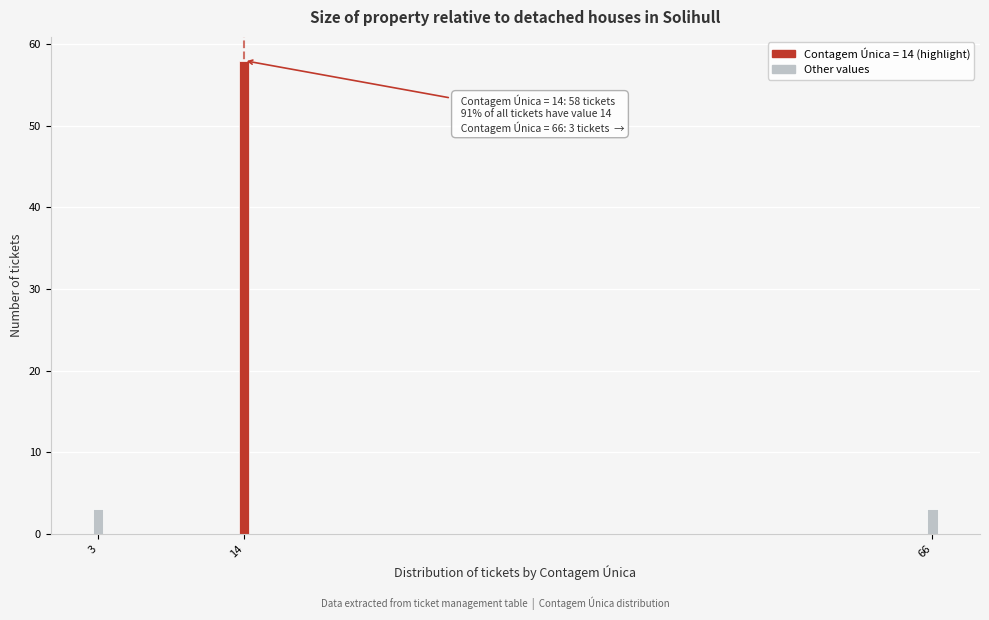

Reading left to right, what are all the values shown in this chart?

3=3	14=58	66=3